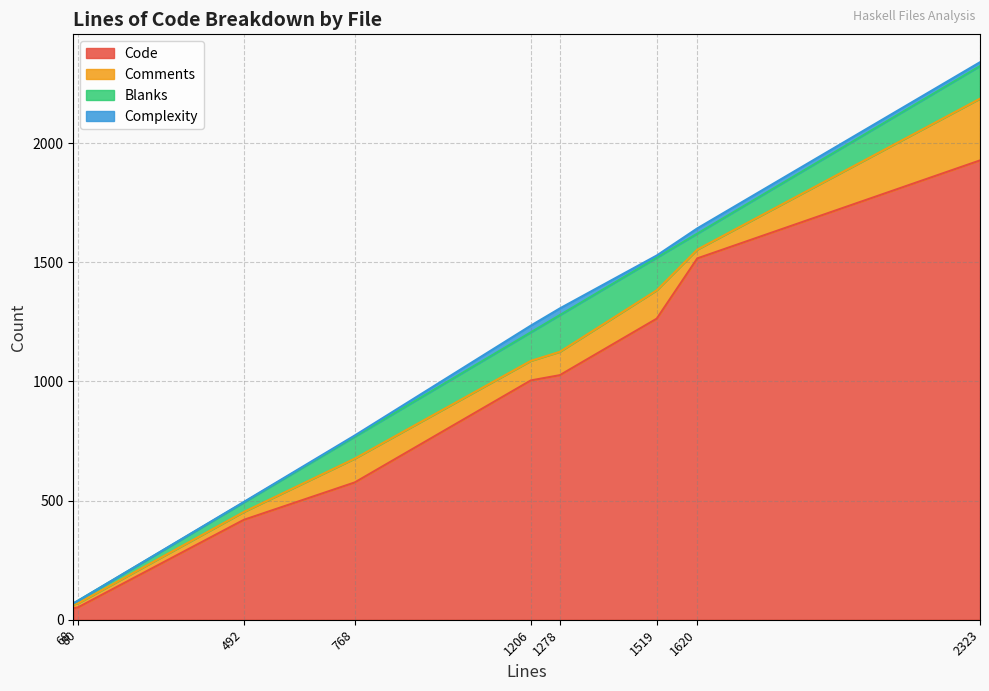

Which series changed the most between 492 and 1519?

Code